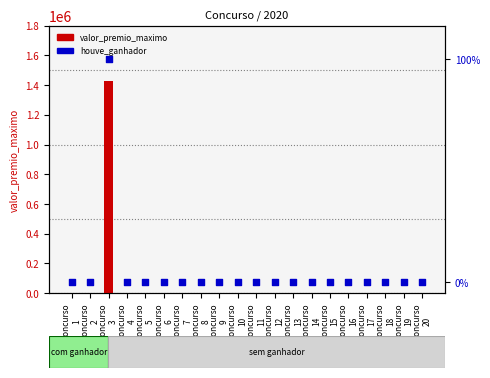

Which series has the largest Y range (max minus min)?

valor_premio_maximo